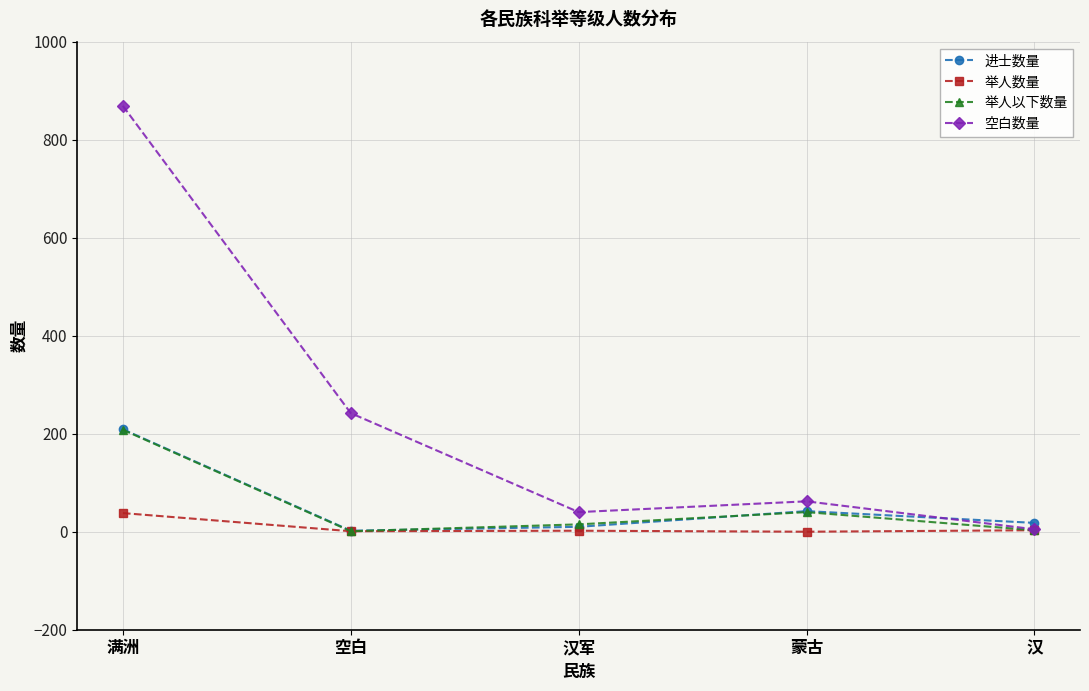

At which label is 空白数量 closest to 437?

空白